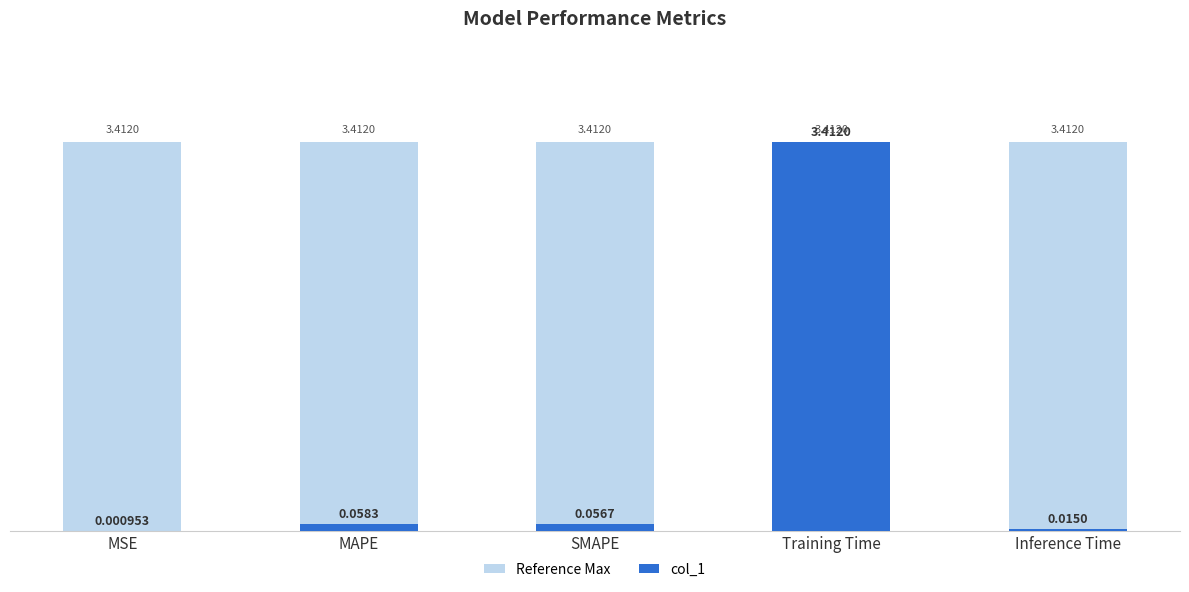

The value of Reference Max at MSE is 3.4. True or false?

True